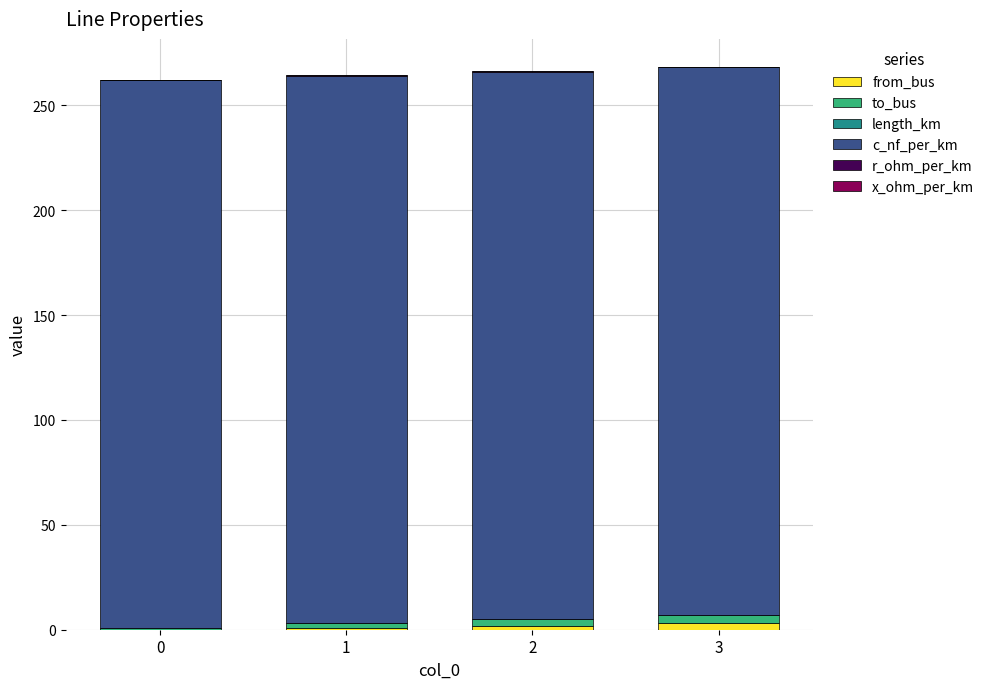

Are the bars grouped side by side (vs. stacked)?

No